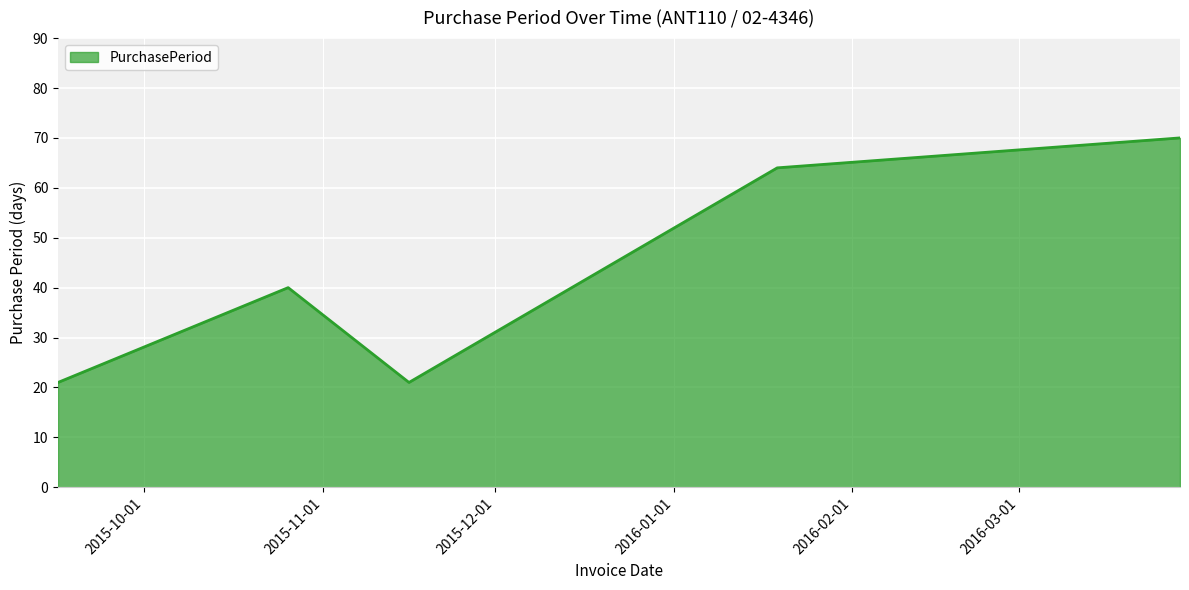

What is the greatest value displayed?

70